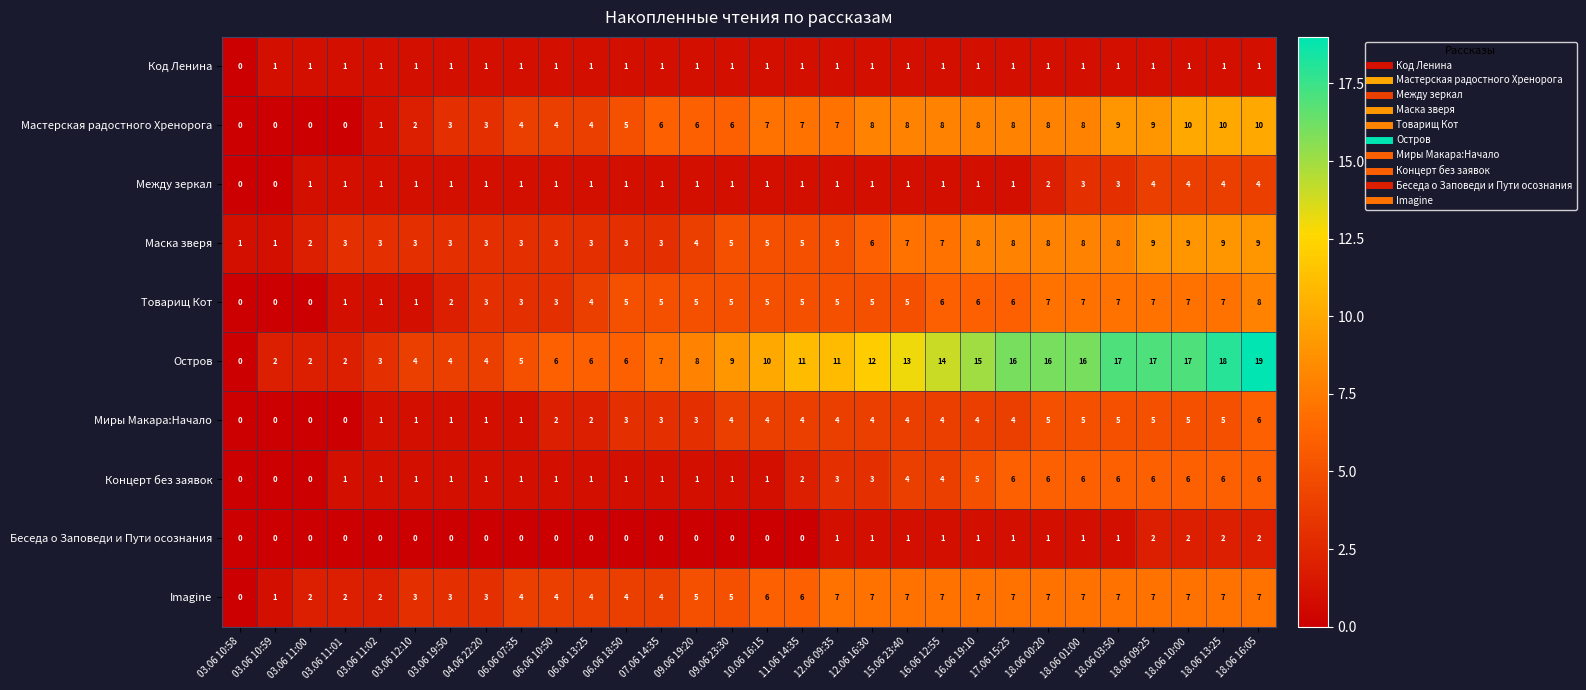

What is the difference between the highest and lowest values at 03.06 11:01?

3